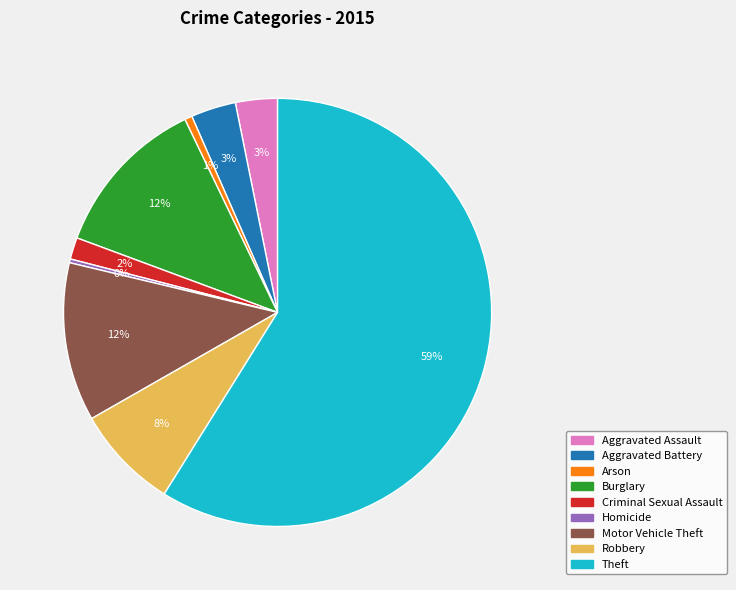

Does any single category account for the majority?

Yes